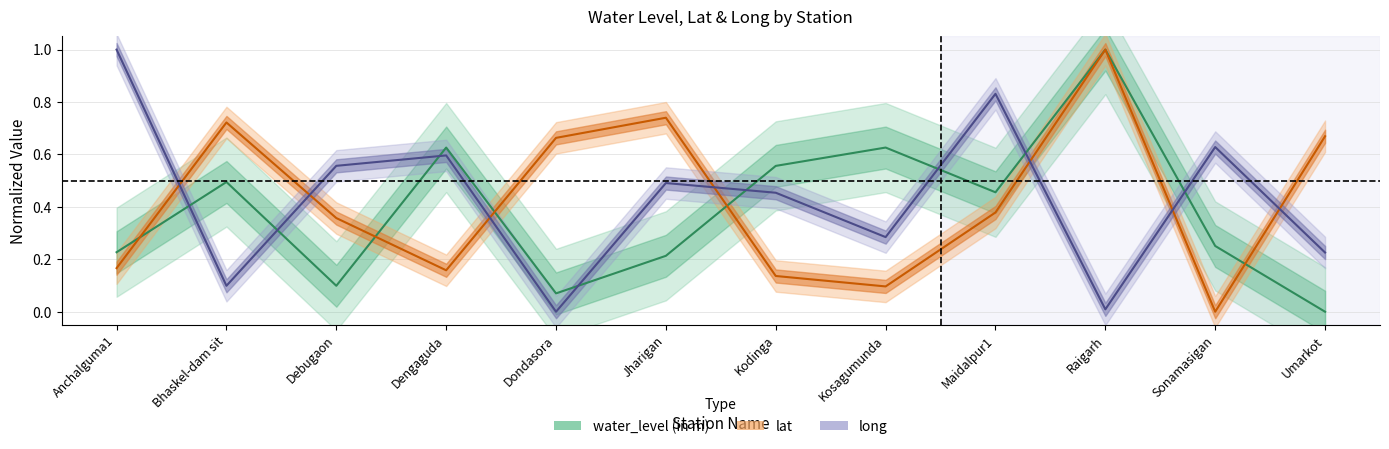

Which has a higher value, Jharigan or Sonamasigan?

Sonamasigan